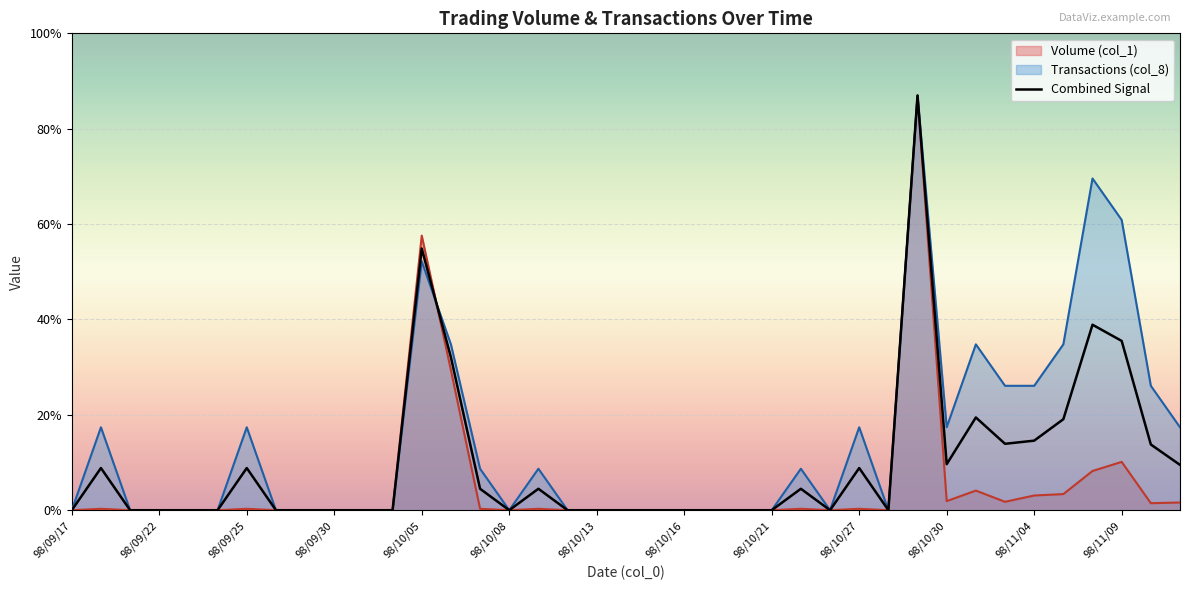

What is the value of the 17th point from the left?

0.5